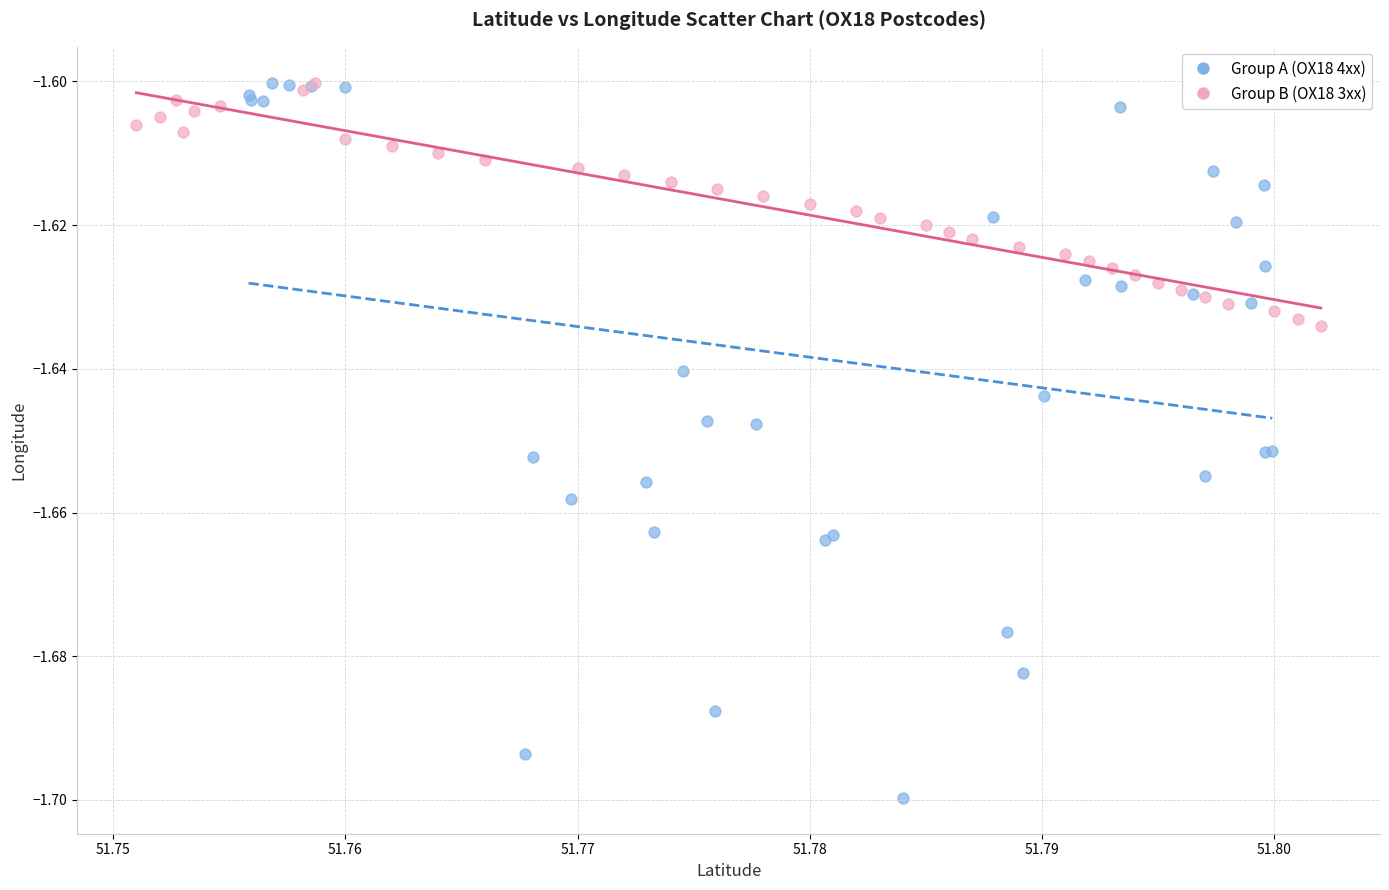

Which series reaches the minimum Y coordinate?

Group A (OX18 4xx)